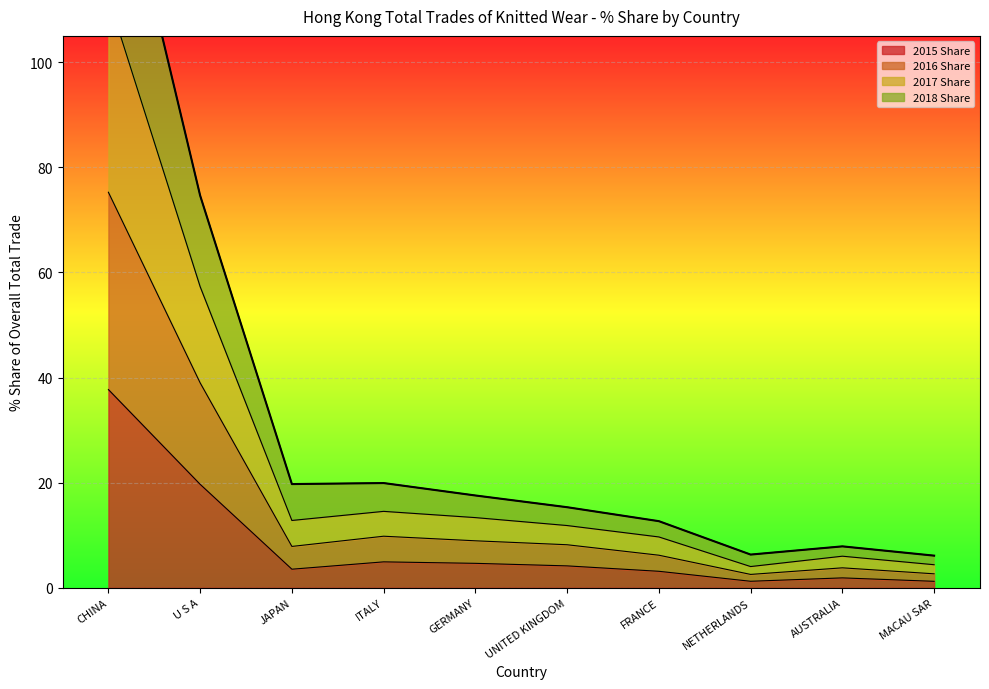

Count the number of data series in this chart.

4